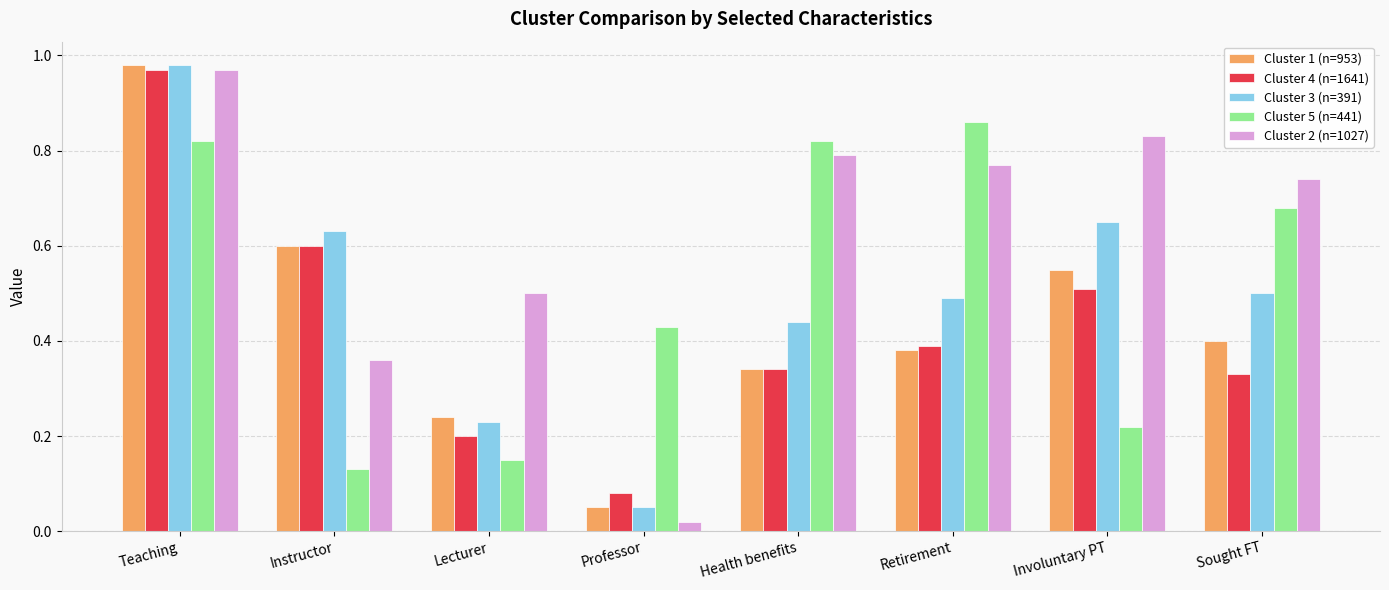

At Sought FT, list the series in order from largest to smallest.

Cluster 2 (n=1027), Cluster 5 (n=441), Cluster 3 (n=391), Cluster 1 (n=953), Cluster 4 (n=1641)